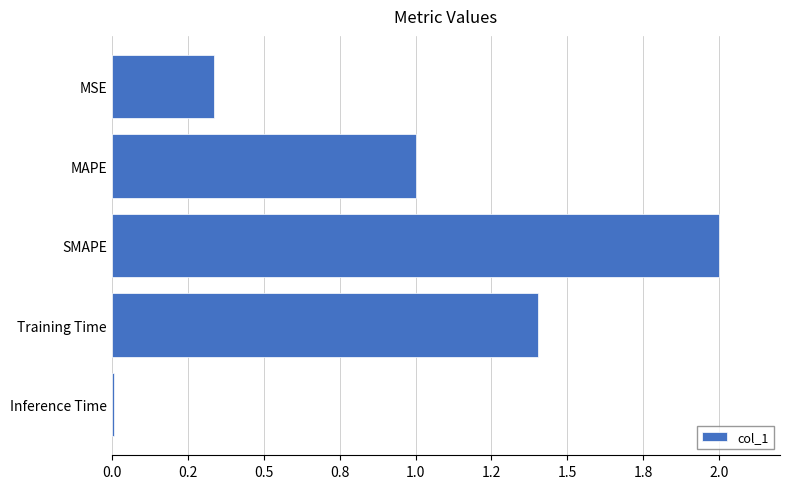

At which label is the value closest to 1?

MAPE